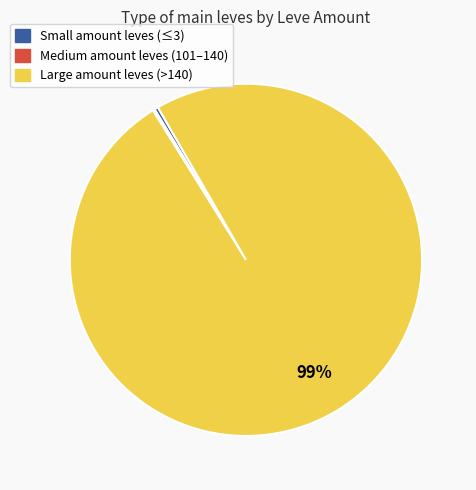

To the nearest percent, what is the average slice percentage?

33%